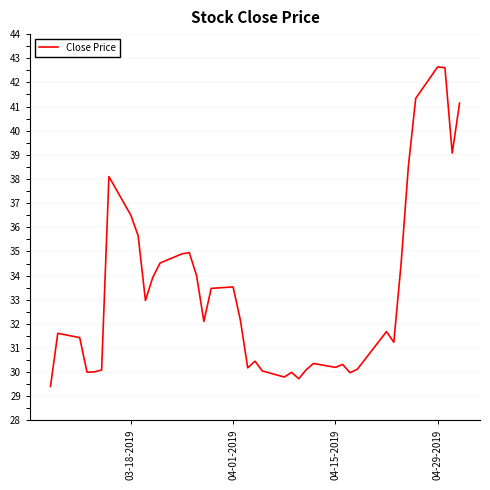

What is the smallest value displayed?

29.4